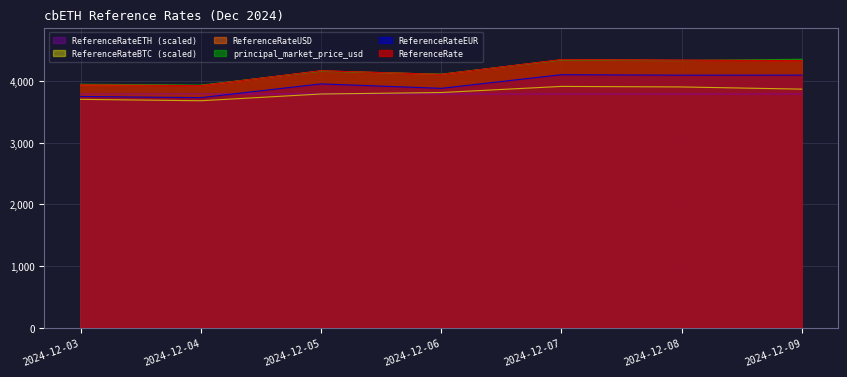

True or false: ReferenceRate and ReferenceRateEUR intersect in this chart.

False